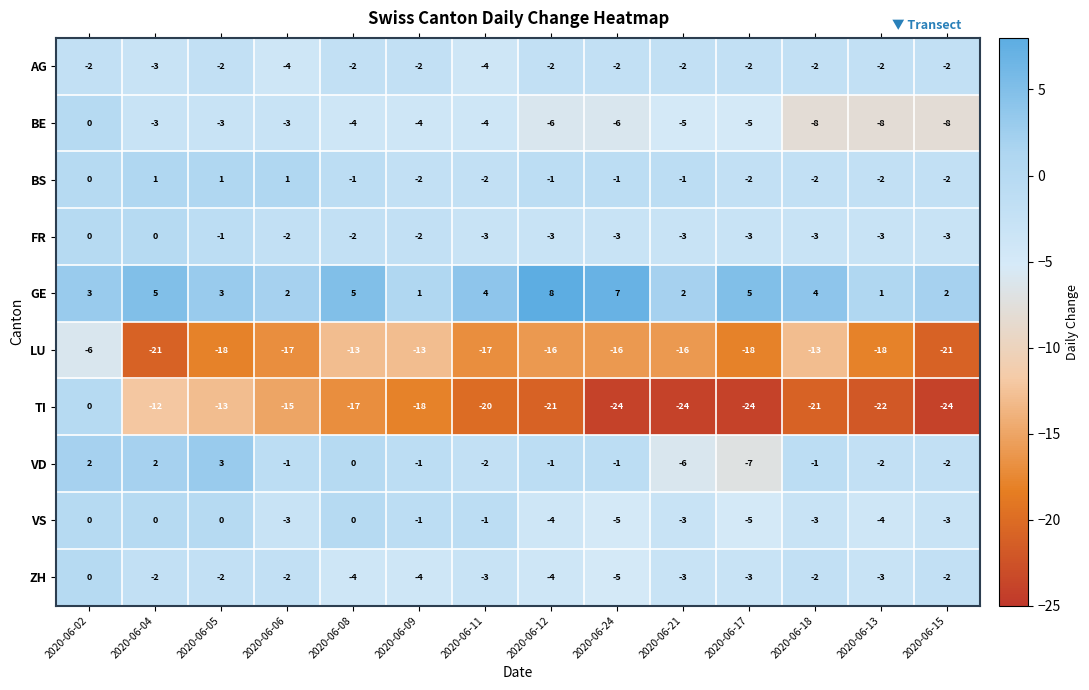

The value of LU at 2020-06-06 is -25. True or false?

False